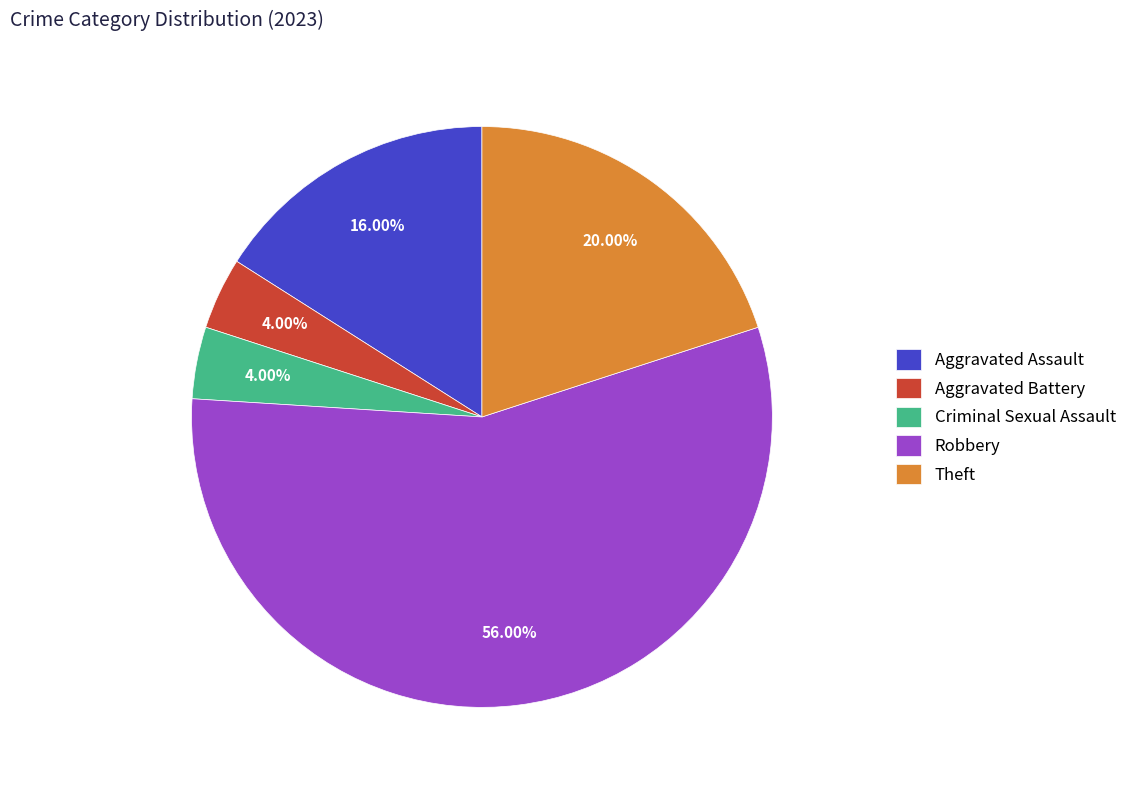

Between Aggravated Battery and Aggravated Assault, which is larger?

Aggravated Assault